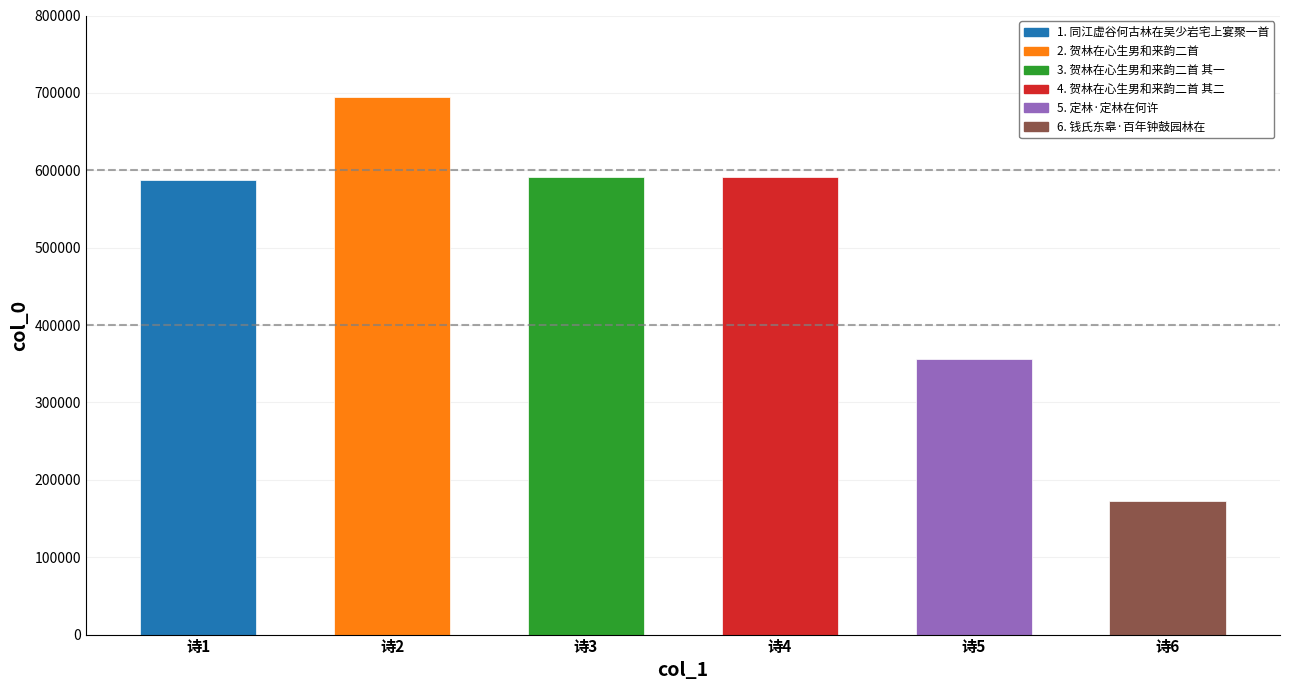

Where does the data first go above 590913?

诗2